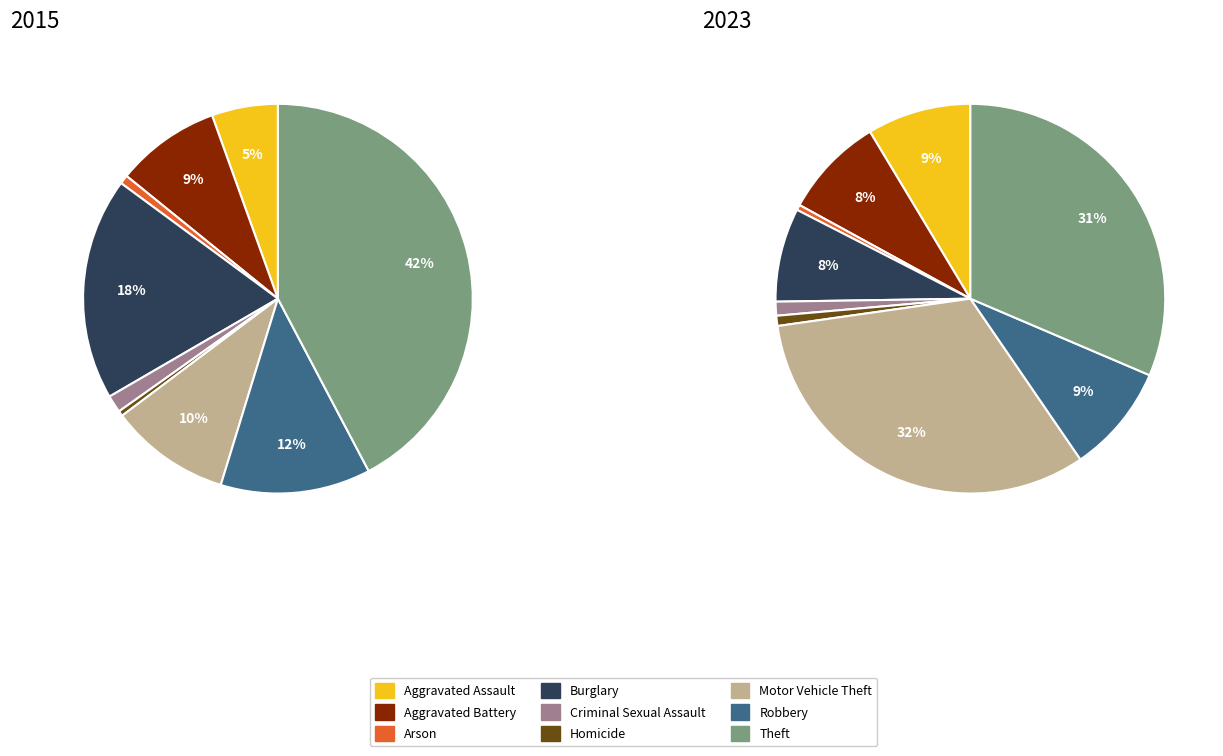

Which category has the biggest portion of the pie?

Theft